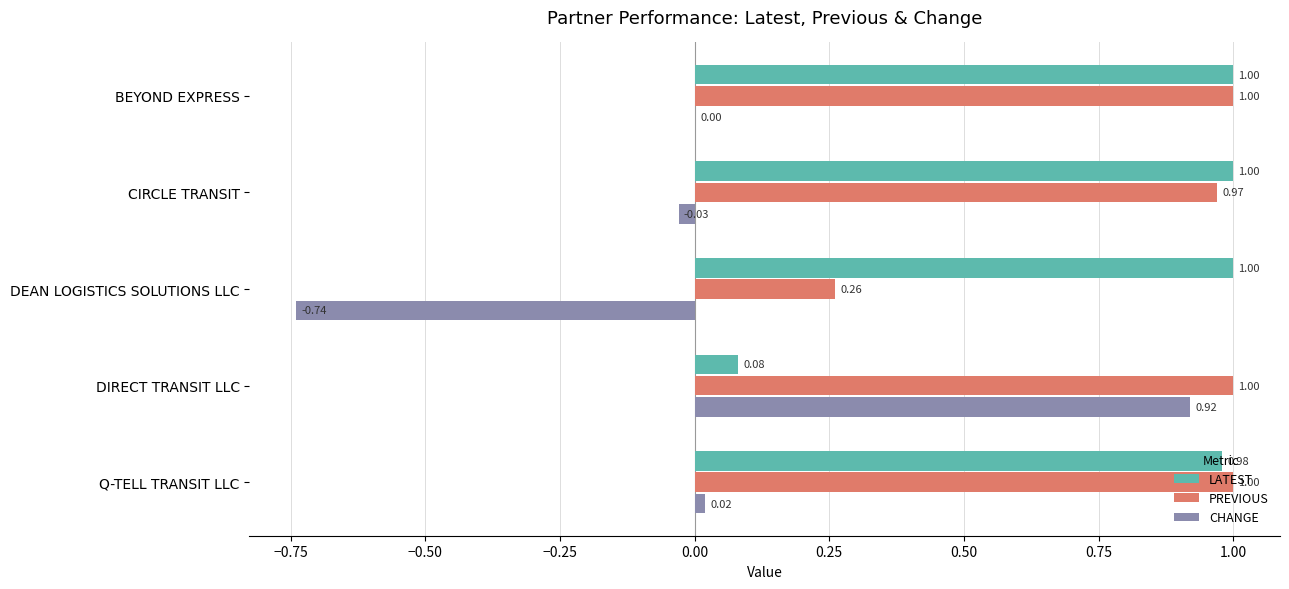

Where is PREVIOUS nearest to the value 0?

DEAN LOGISTICS SOLUTIONS LLC